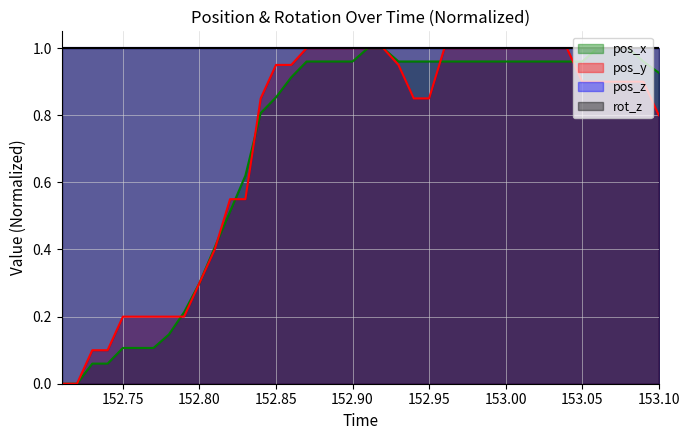

Does the chart display data point markers on the line(s)?

No